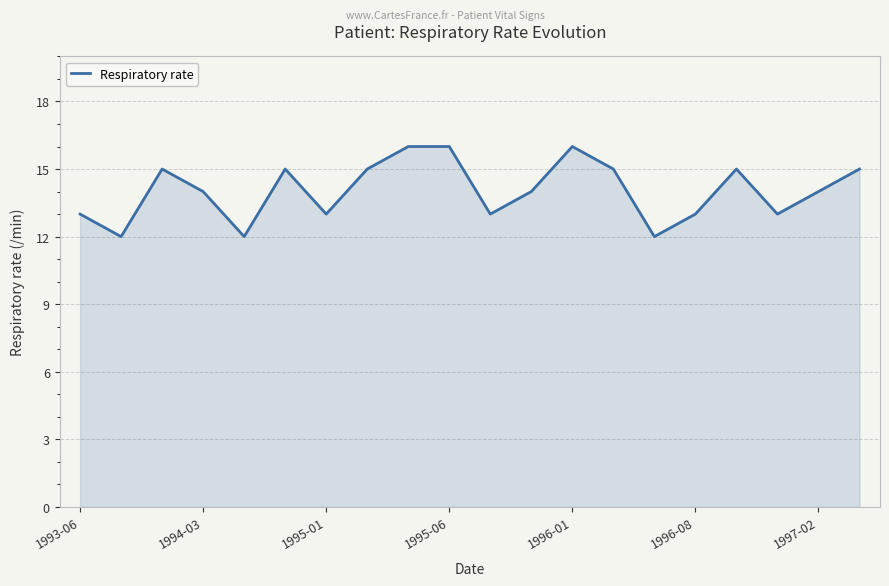

What is the smallest value displayed?

12